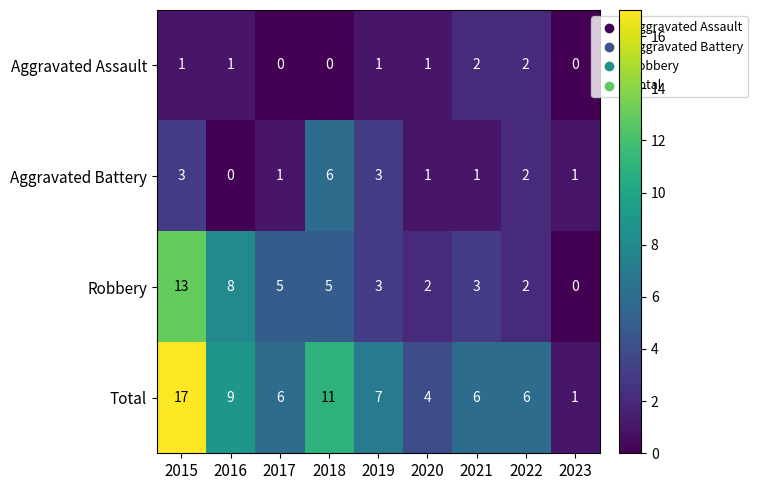

At which category is the sum across all series the highest?

2015